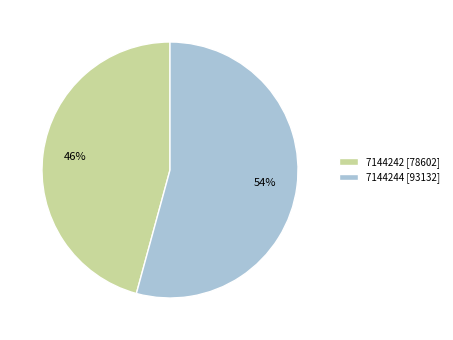

Is it true that 7144242 is 37% of the pie?

False